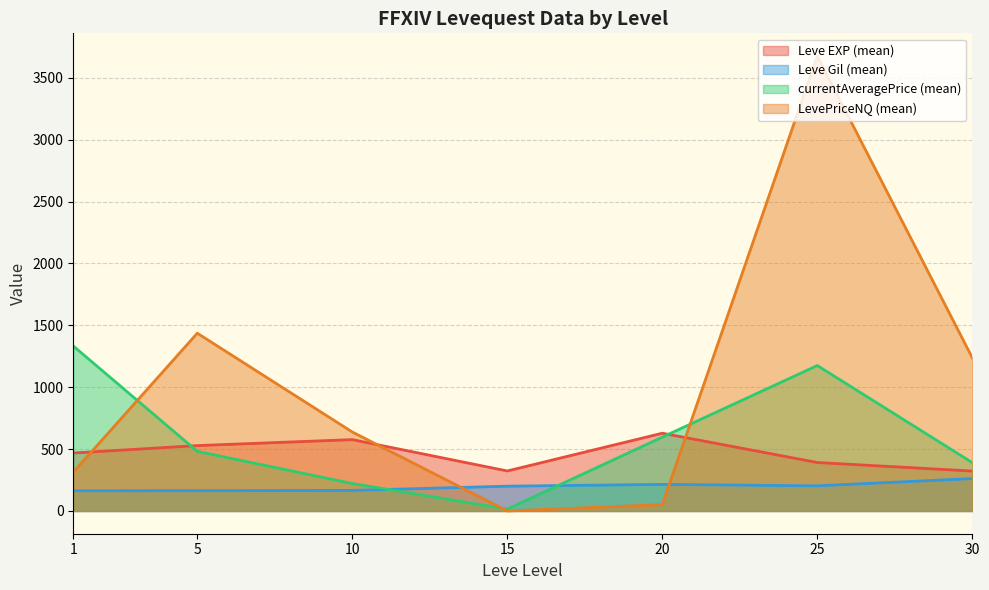

Between which two adjacent categories do Leve EXP (mean) and LevePriceNQ (mean) first intersect?

1 and 5